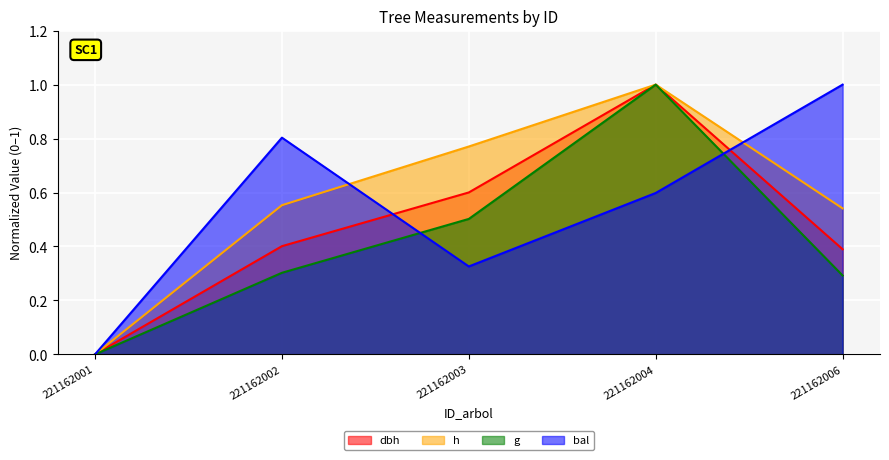

In g, how many points are higher than both neighbors (excluding endpoints)?

1